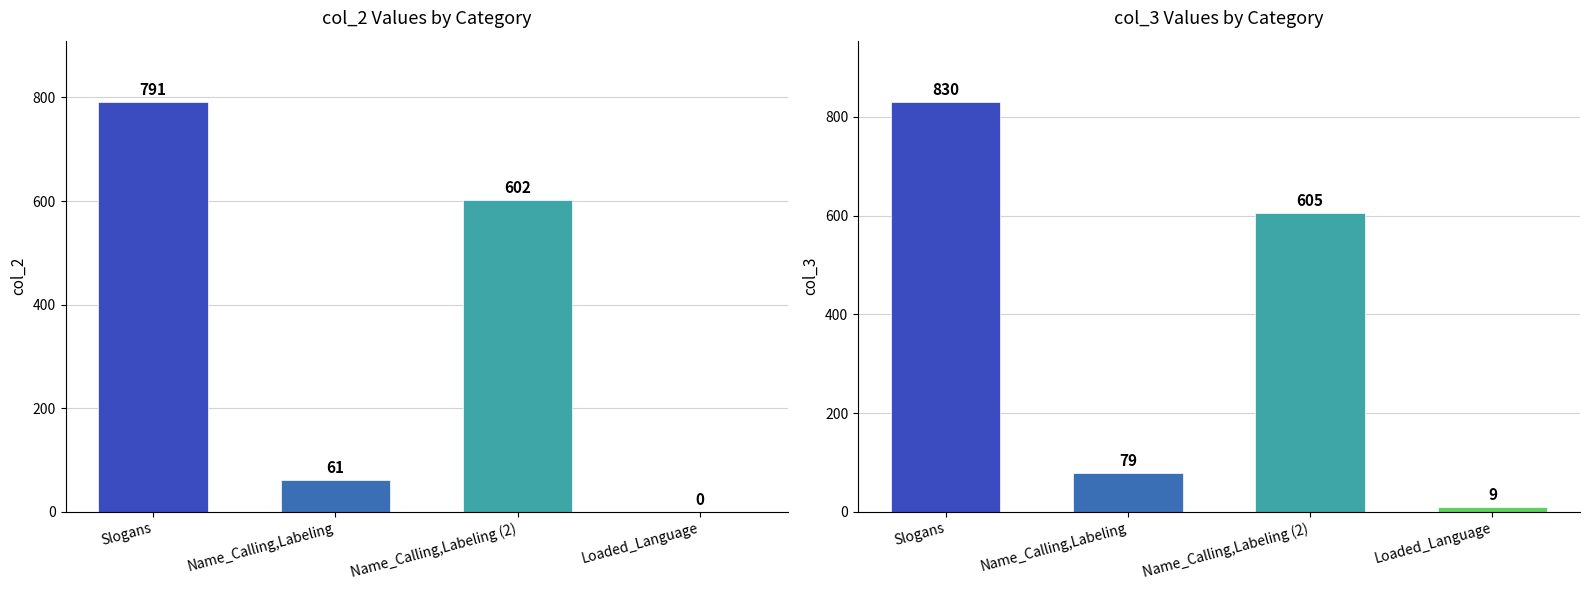

What position from the left is Loaded_Language?

4